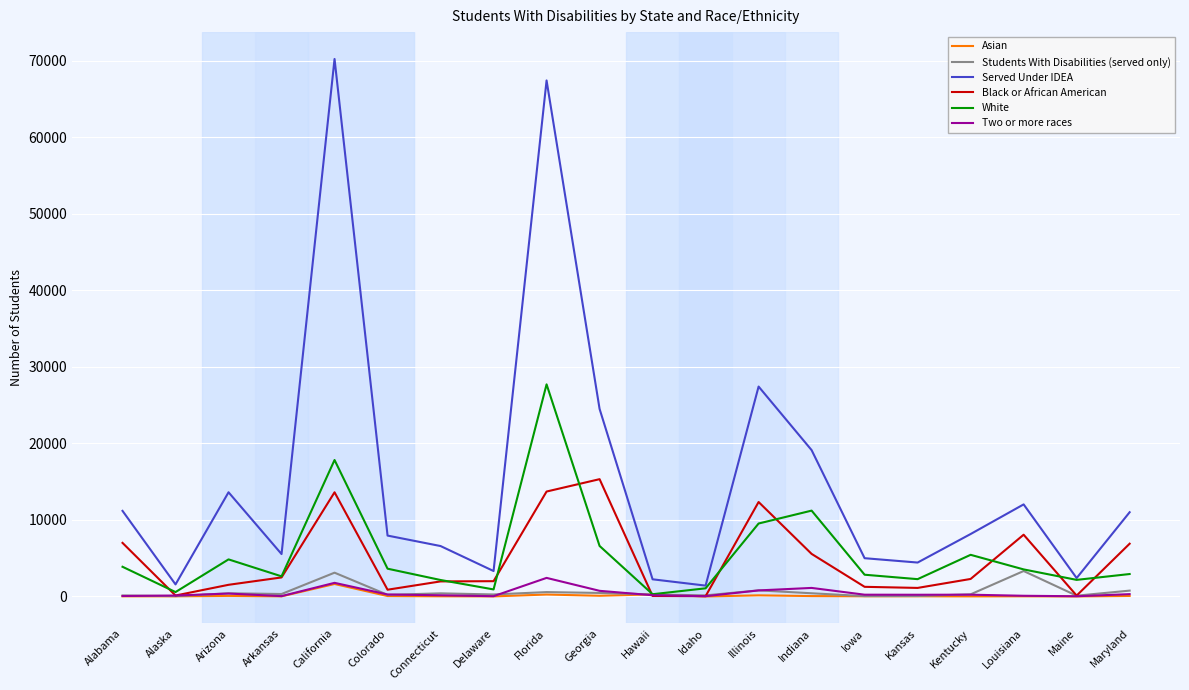

Which series has the largest range (max minus min)?

Served Under IDEA